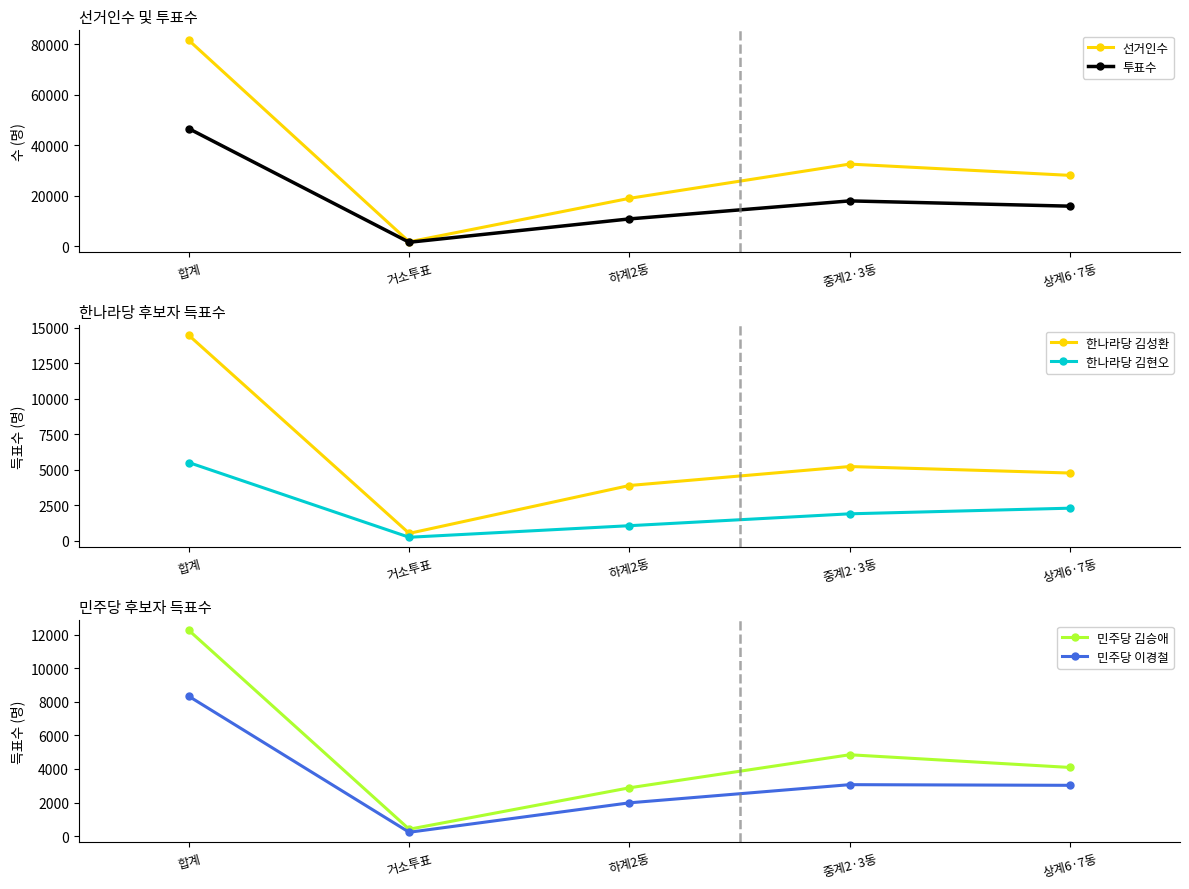

What is the average value of the 투표수 series?

18603